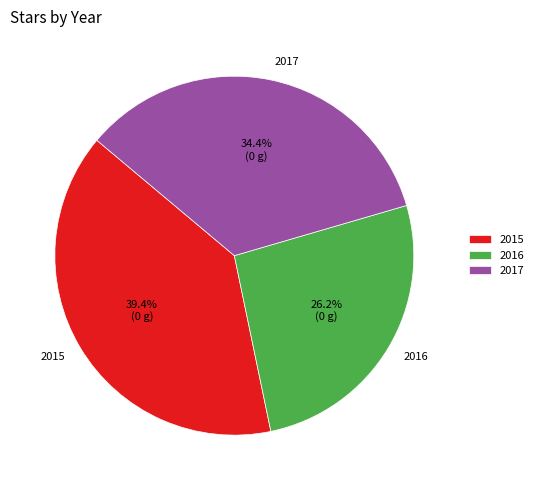

Rank the categories by value from highest to lowest.

2015, 2017, 2016